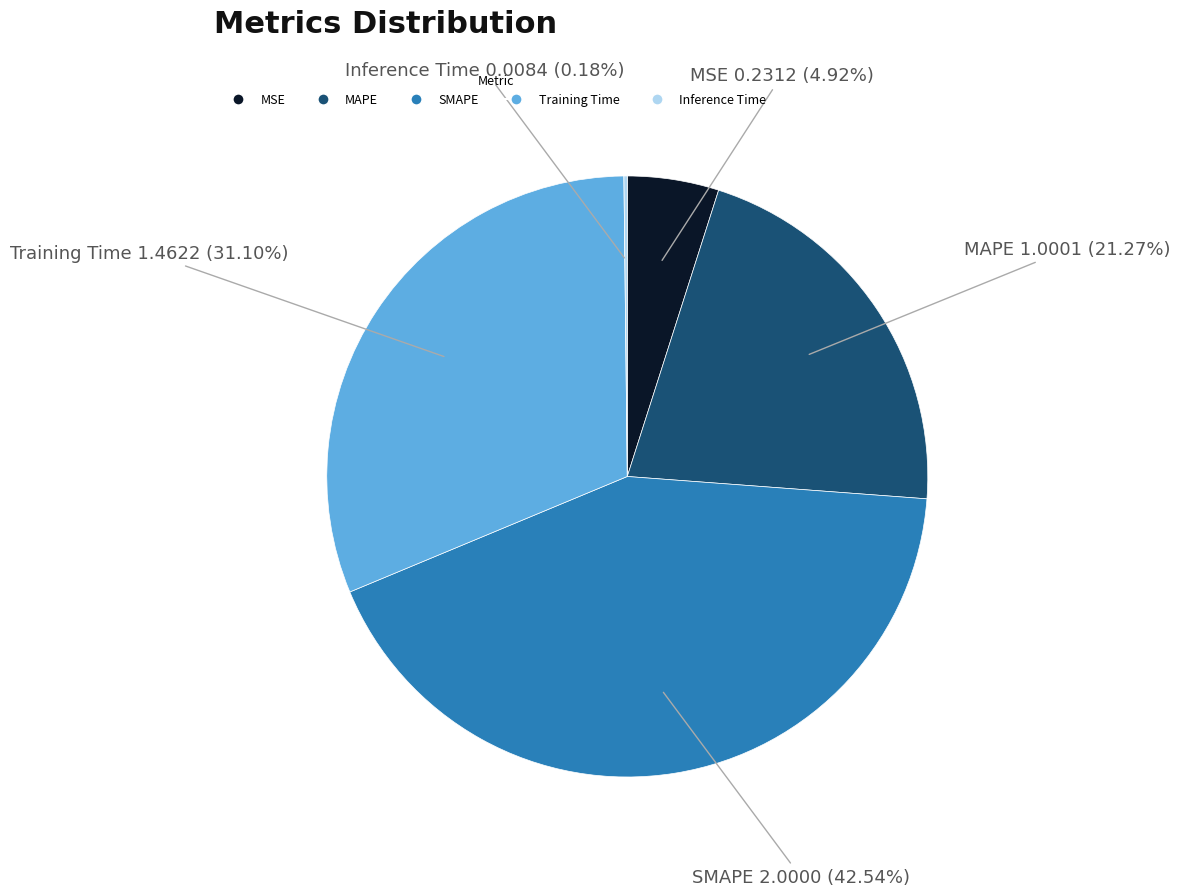

What is the ratio of the value at MAPE to the value at SMAPE?

0.5